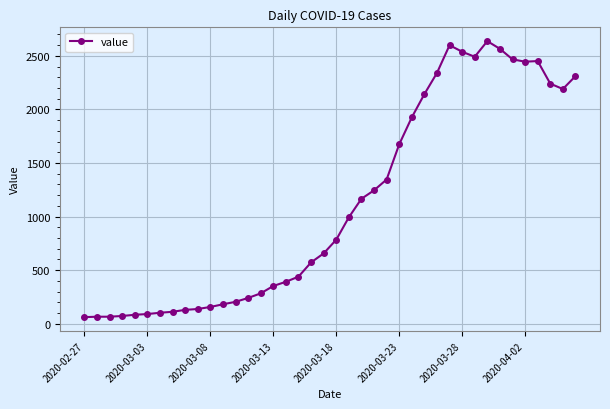

What is the greatest value displayed?

2638